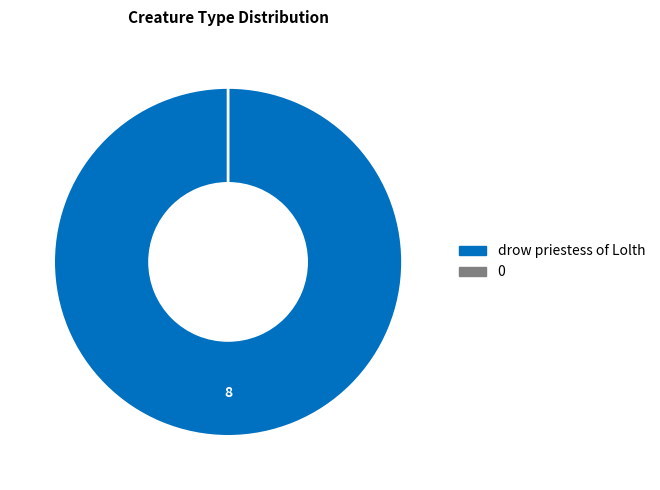

To the nearest percent, what portion does drow priestess of Lolth represent?

100%